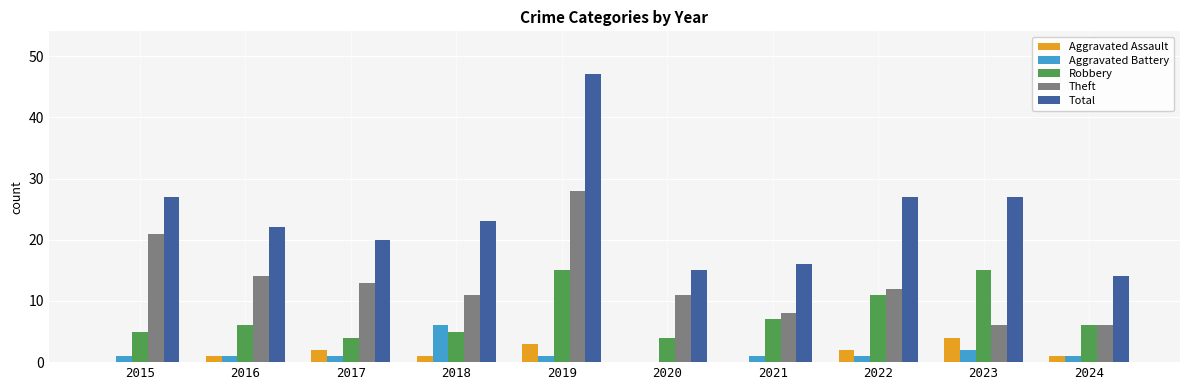

True or false: Total has a value of 9 at 2015.

False